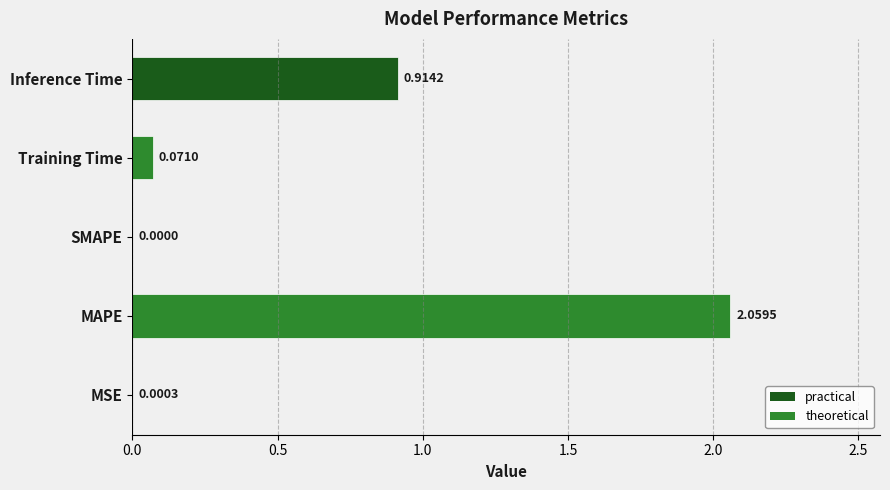

Which category has the highest value across all series?

MAPE